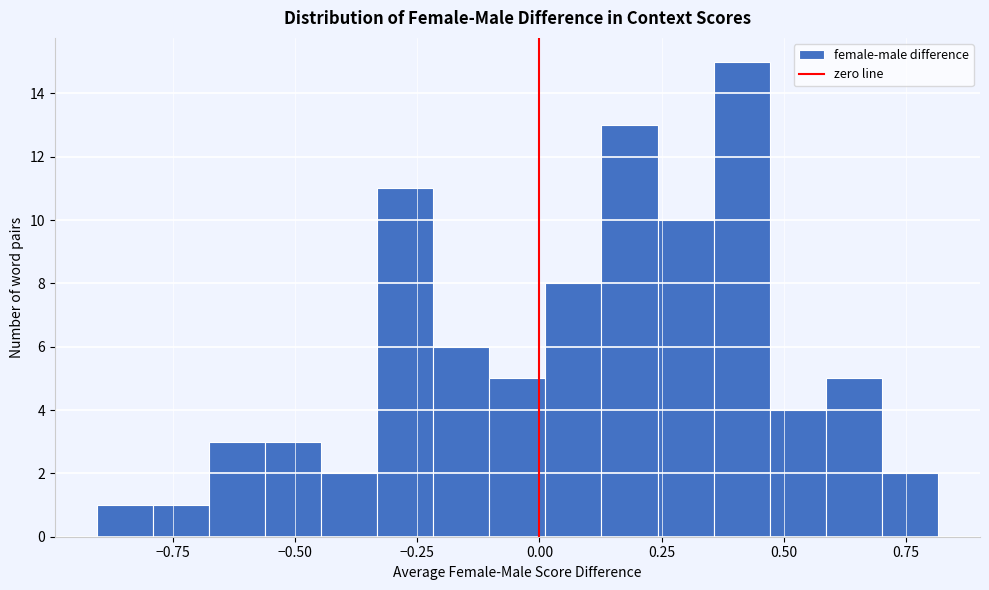

Around what value on the x-axis is the tallest bar? Give the approximate position of its centre, as read against the axis.

0.40